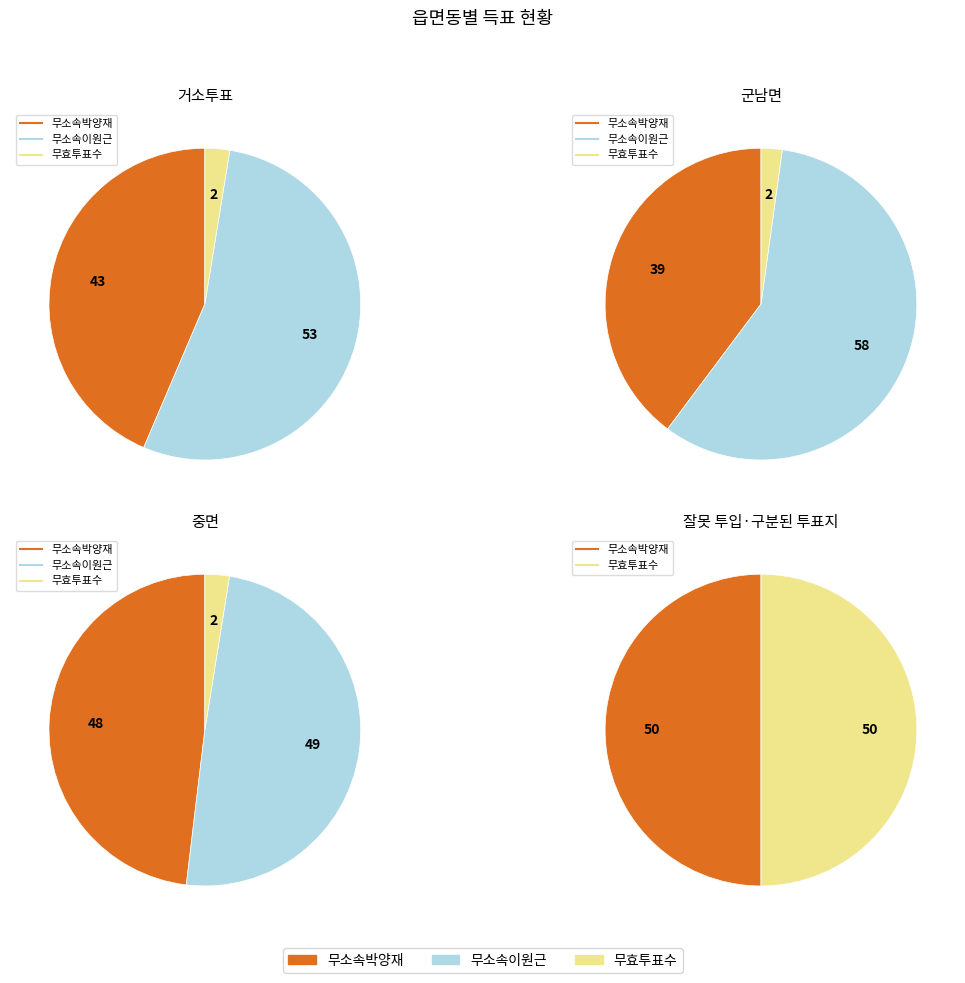

Is 군남면 the majority of the pie?

Yes